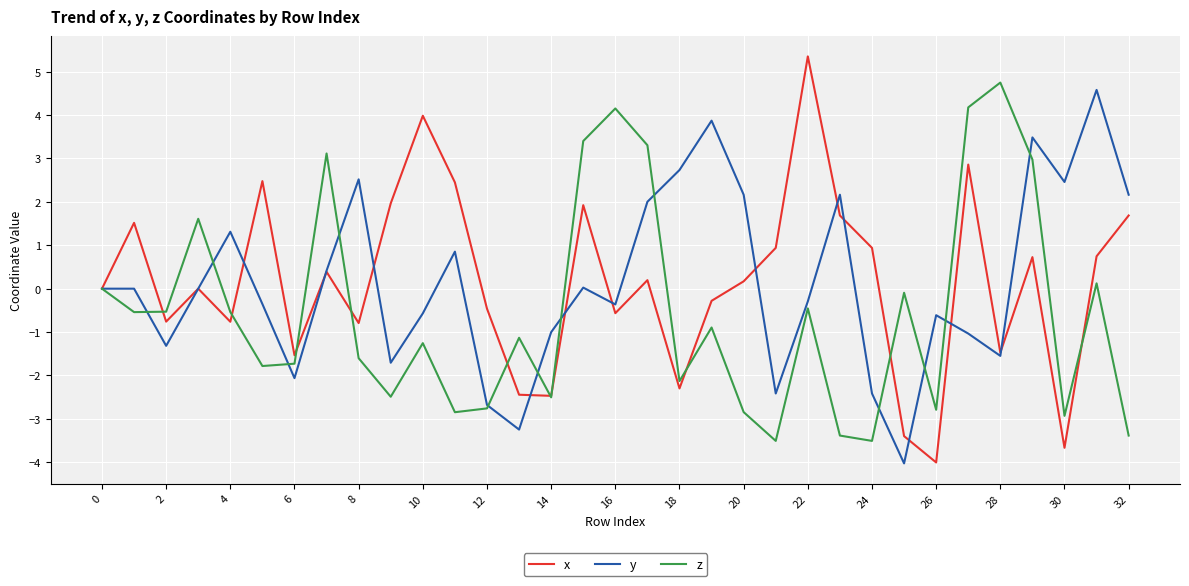

What is the maximum value for x?

5.4